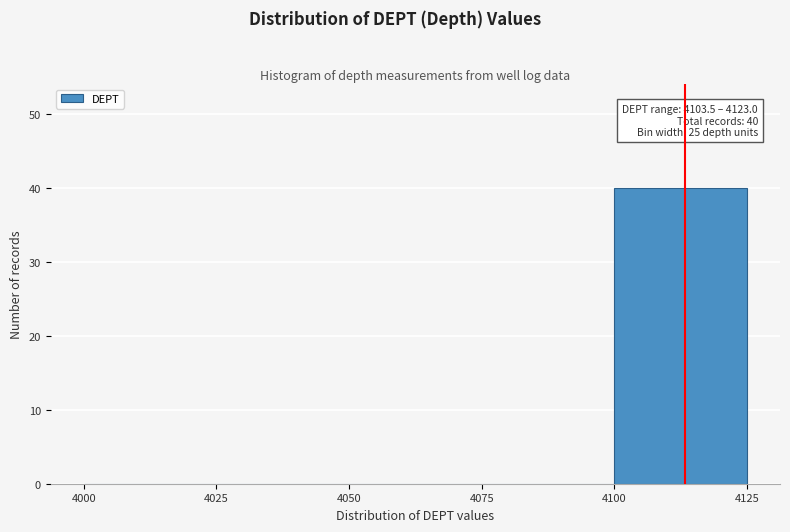

Which range on the x-axis has the tallest bar?

4100 to 4125